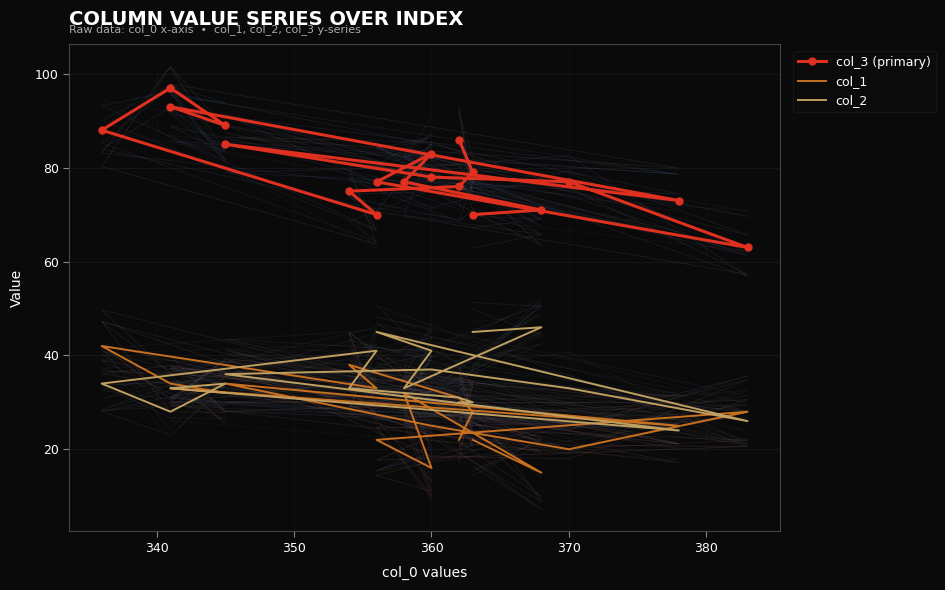

What is the average value of the col_2 series?

35